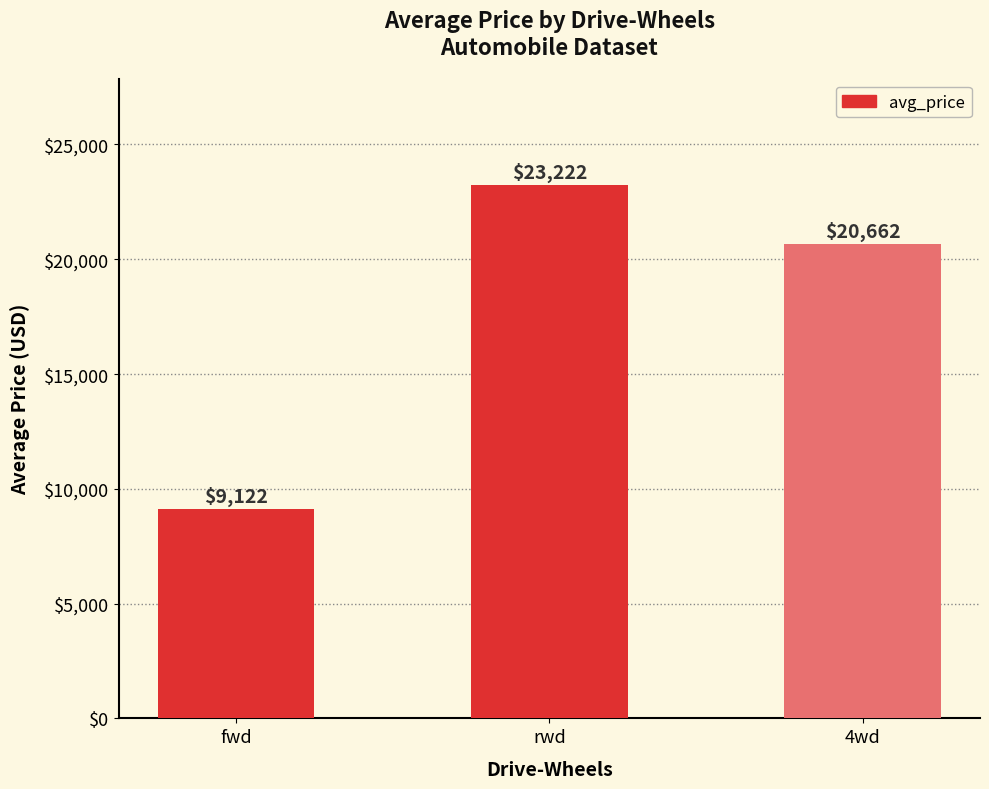

List the labels in order of value, smallest first.

fwd, 4wd, rwd